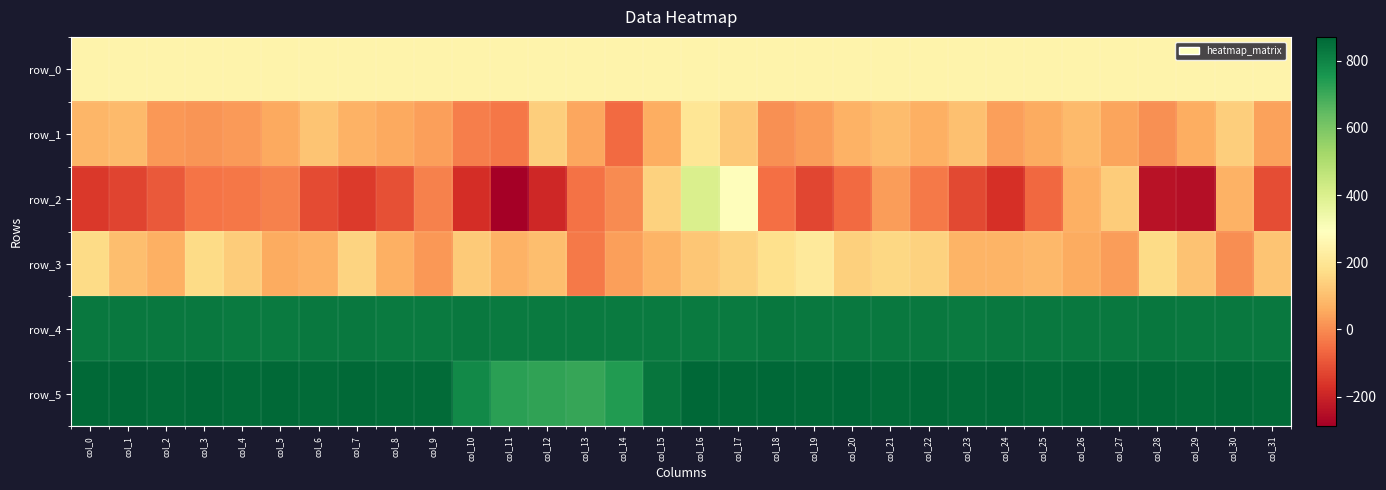

Which has a higher value, col_27 or col_6?

col_27